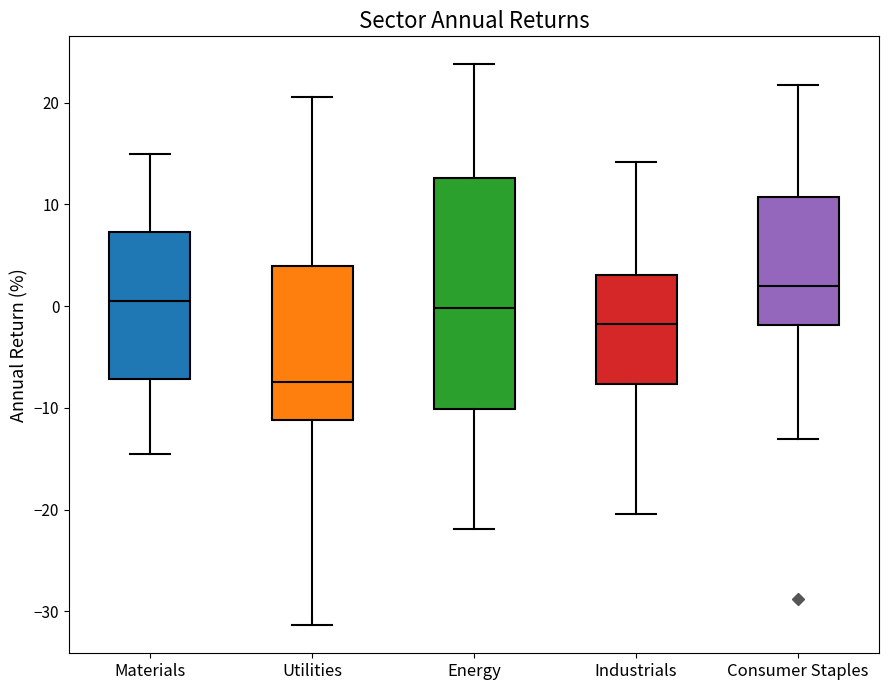

Comparing the boxes themselves (not the whiskers), which one is the tallest?

Energy